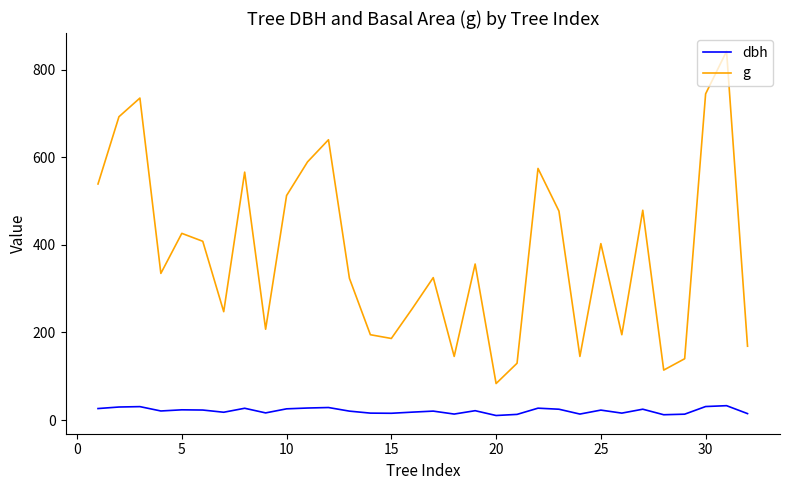

True or false: dbh and g intersect in this chart.

False